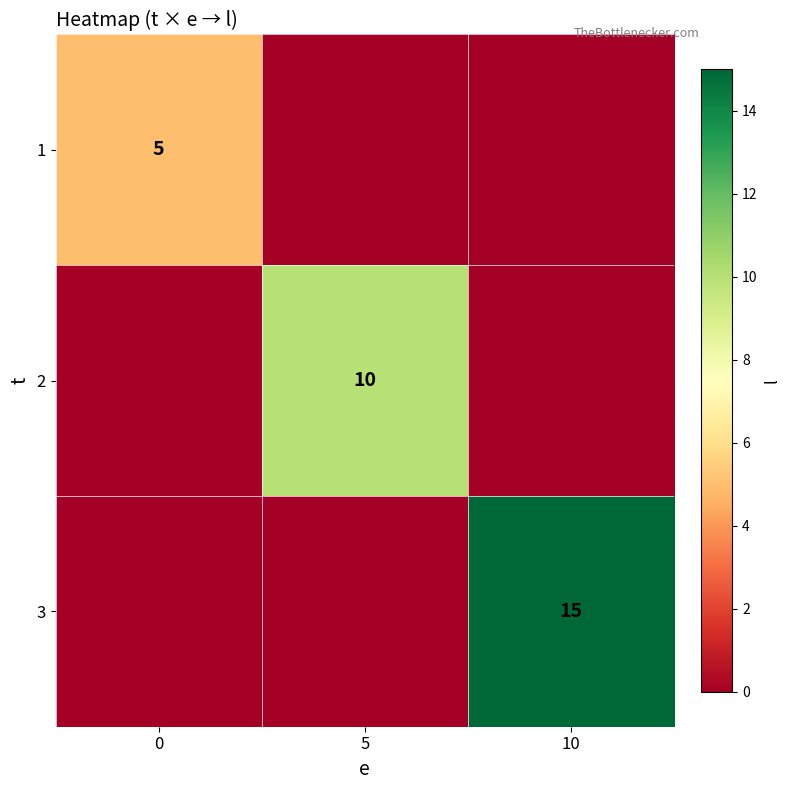

The value of 2 at 5 is 10. True or false?

True